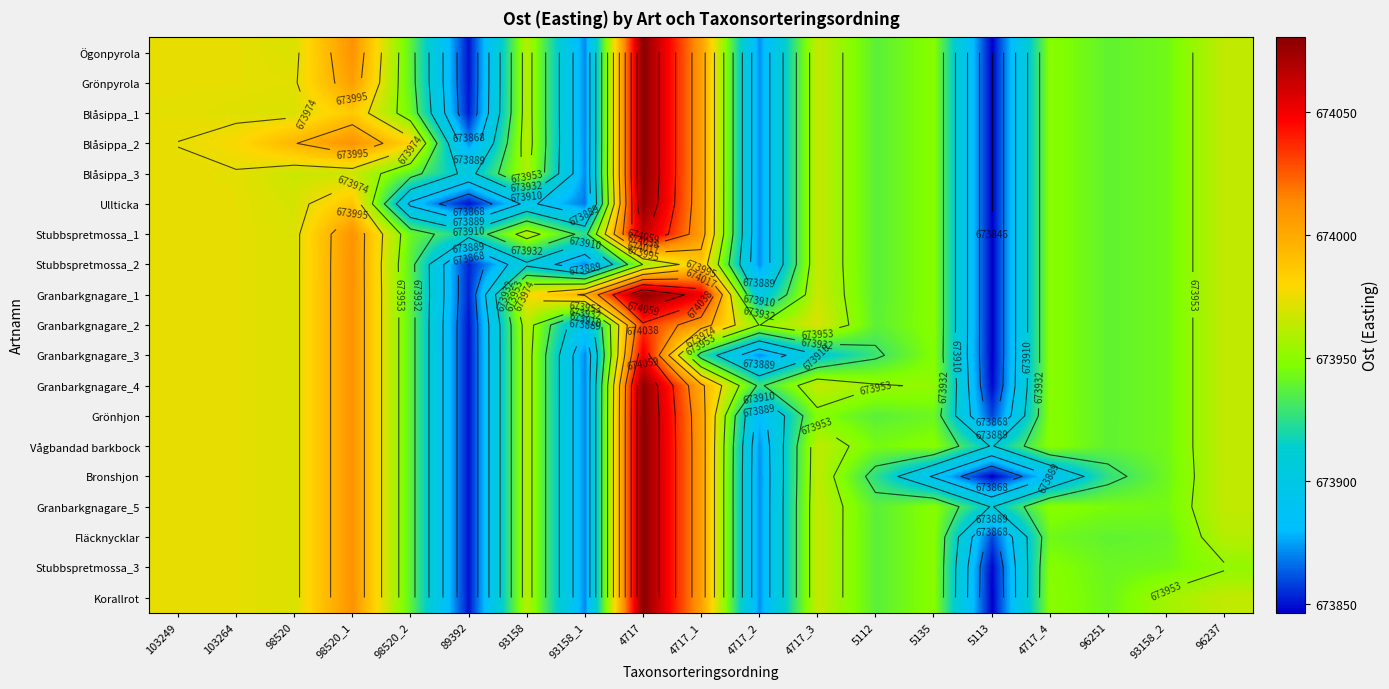

Is the value of Ögonpyrola at 93158_1 greater than the value of Stubbspretmossa_1 at 4717_3?

No